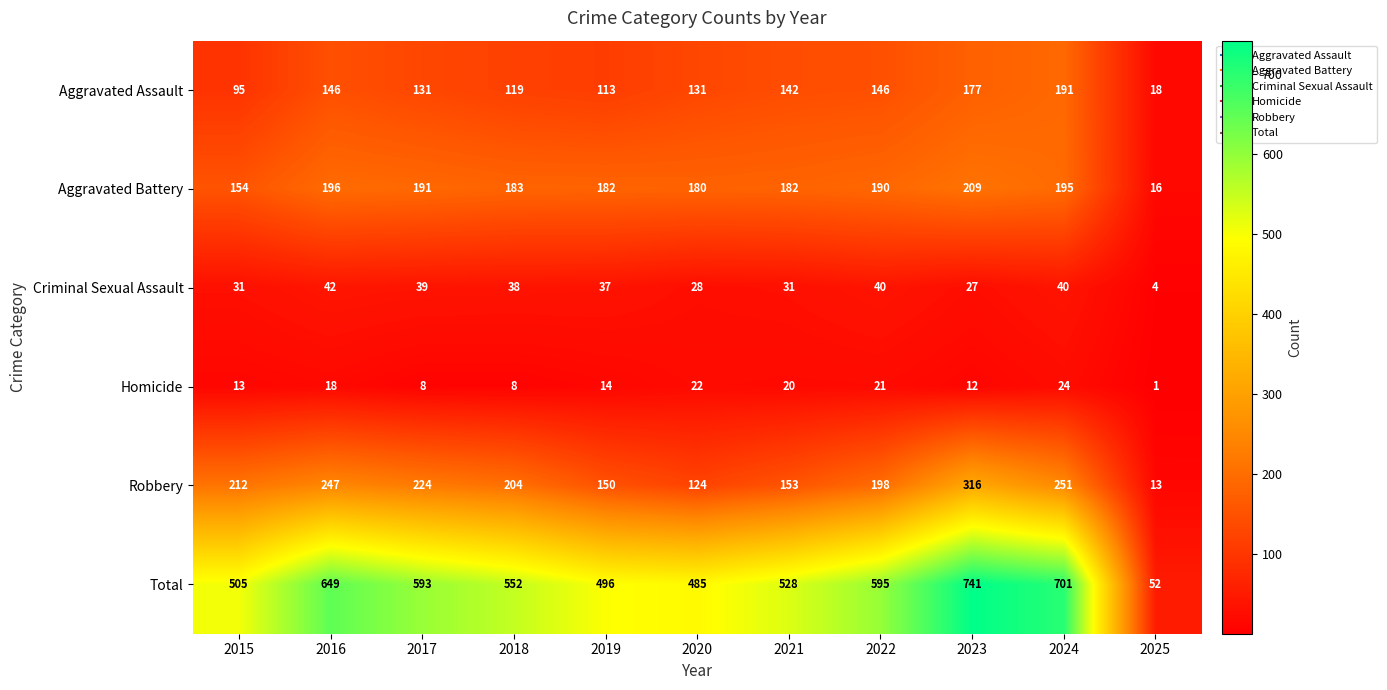

Is the value of Aggravated Assault at 2018 greater than the value of Aggravated Battery at 2023?

No